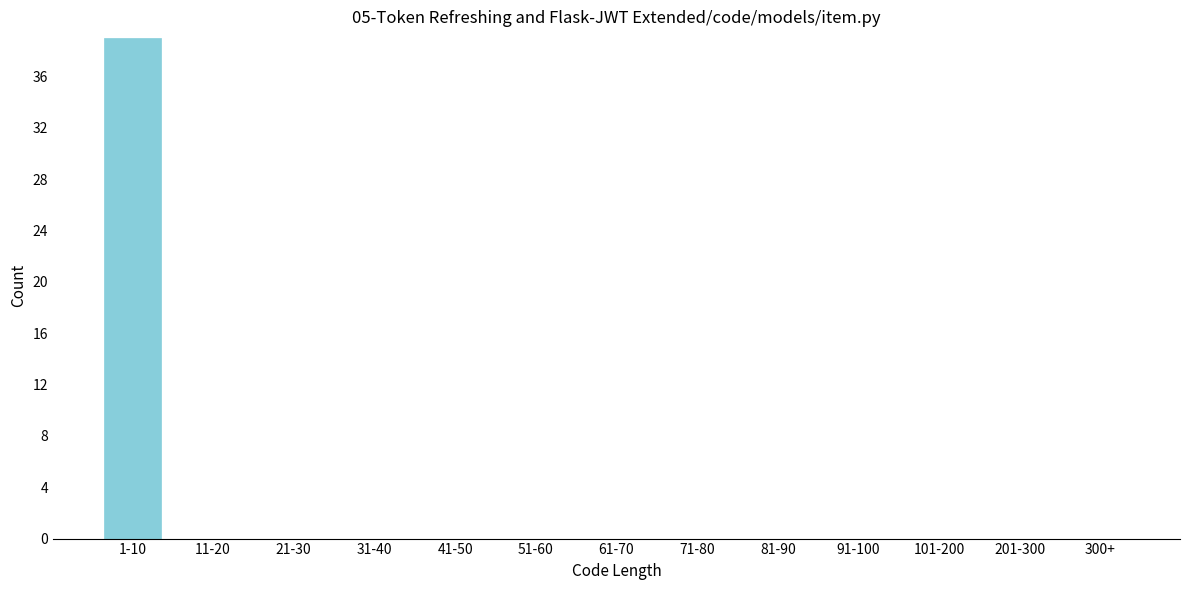

Reading left to right, transcribe all the data shown in this chart.

1-10=39	11-20=0	21-30=0	31-40=0	41-50=0	51-60=0	61-70=0	71-80=0	81-90=0	91-100=0	101-200=0	201-300=0	300+=0